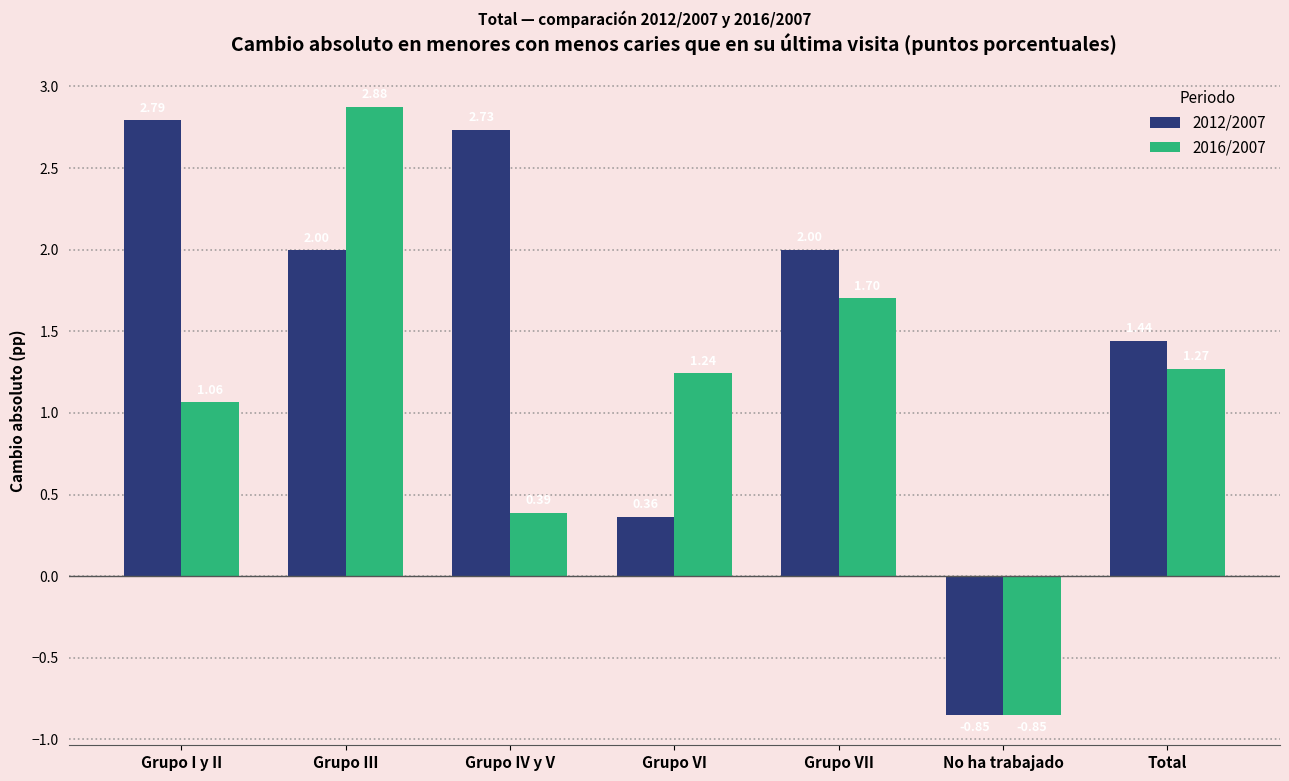

What is the sum of the 2012/2007 values at Grupo IV y V and No ha trabajado?

1.9